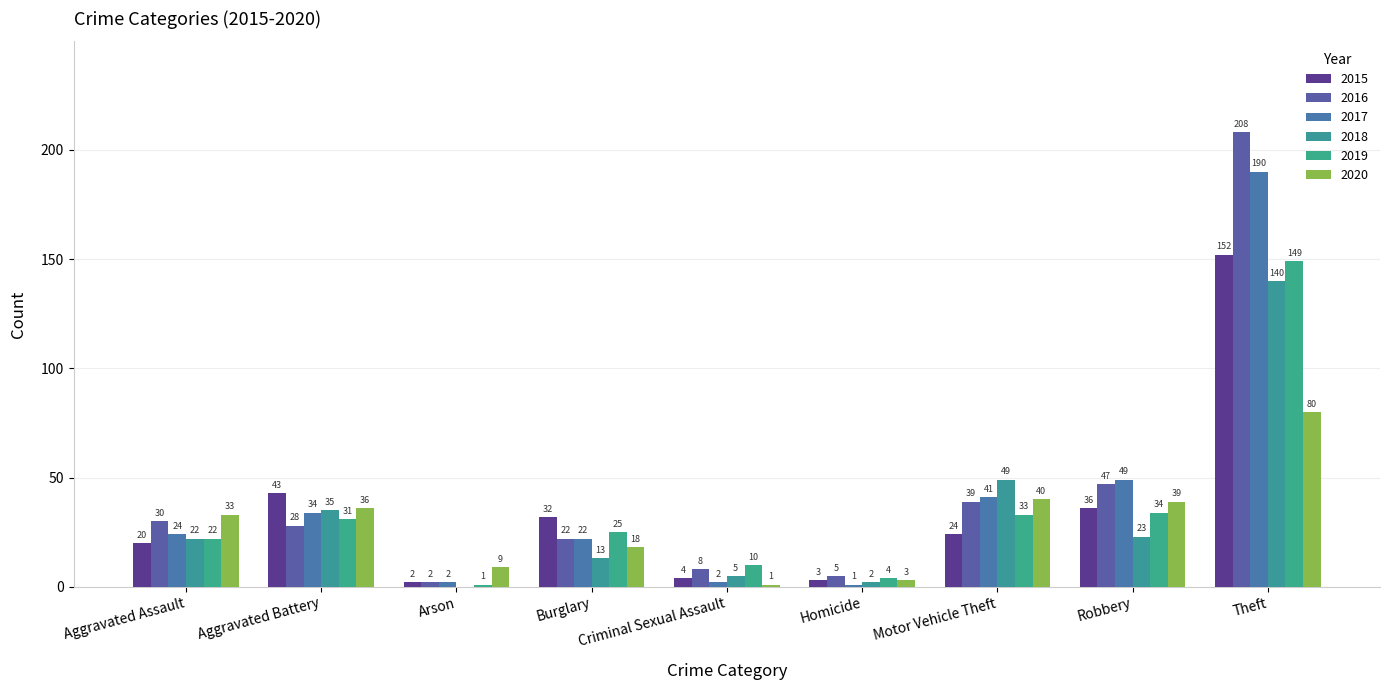

What is the difference between the highest and lowest values at Homicide?

4